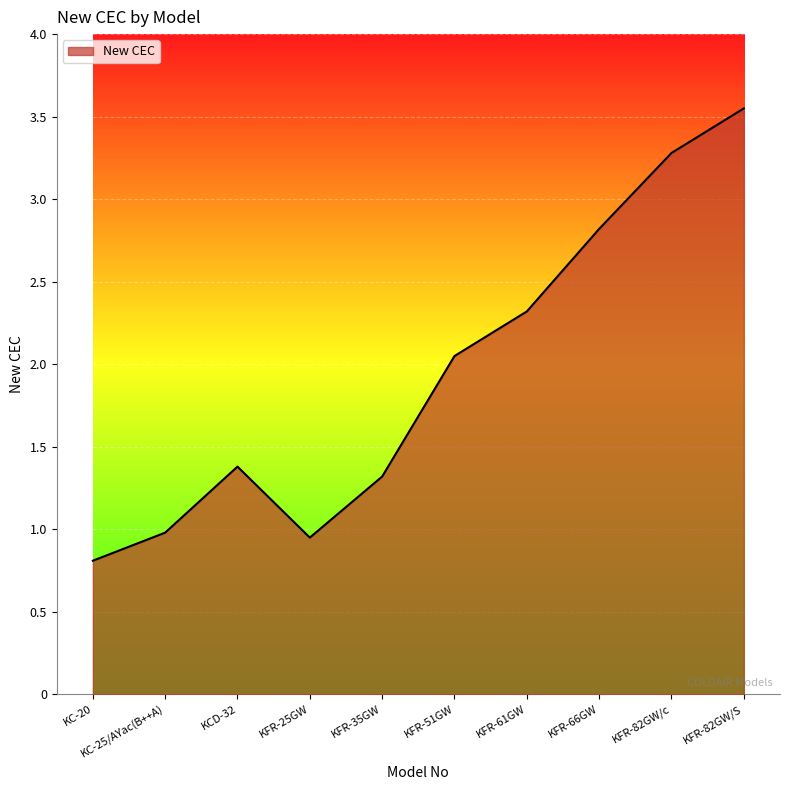

True or false: the data shows 2.3 at KFR-61GW.

True